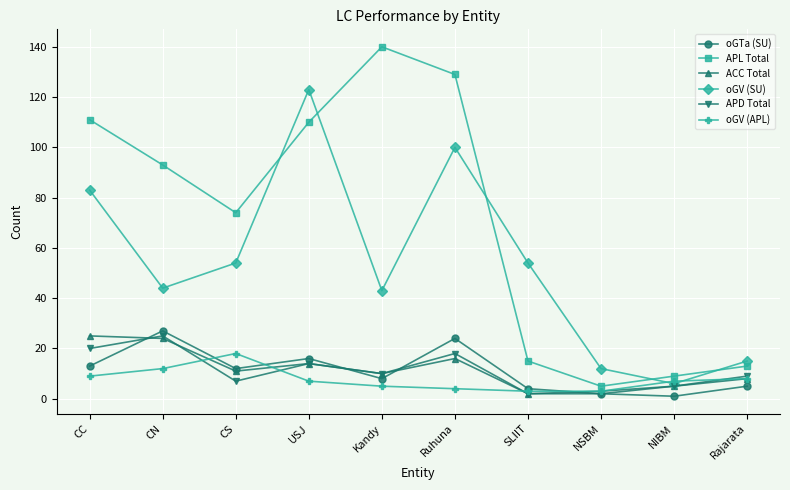

Reading left to right, extract all data points from this chart.

oGTa (SU): CC=13	CN=27	CS=12	USJ=16	Kandy=8	Ruhuna=24	SLIIT=4	NSBM=2	NIBM=1	Rajarata=5
APL Total: CC=111	CN=93	CS=74	USJ=110	Kandy=140	Ruhuna=129	SLIIT=15	NSBM=5	NIBM=9	Rajarata=13
ACC Total: CC=25	CN=24	CS=11	USJ=14	Kandy=10	Ruhuna=16	SLIIT=2	NSBM=3	NIBM=5	Rajarata=8
oGV (SU): CC=83	CN=44	CS=54	USJ=123	Kandy=43	Ruhuna=100	SLIIT=54	NSBM=12	NIBM=6	Rajarata=15
APD Total: CC=20	CN=25	CS=7	USJ=14	Kandy=10	Ruhuna=18	SLIIT=2	NSBM=2	NIBM=5	Rajarata=9
oGV (APL): CC=9	CN=12	CS=18	USJ=7	Kandy=5	Ruhuna=4	SLIIT=3	NSBM=3	NIBM=7	Rajarata=8